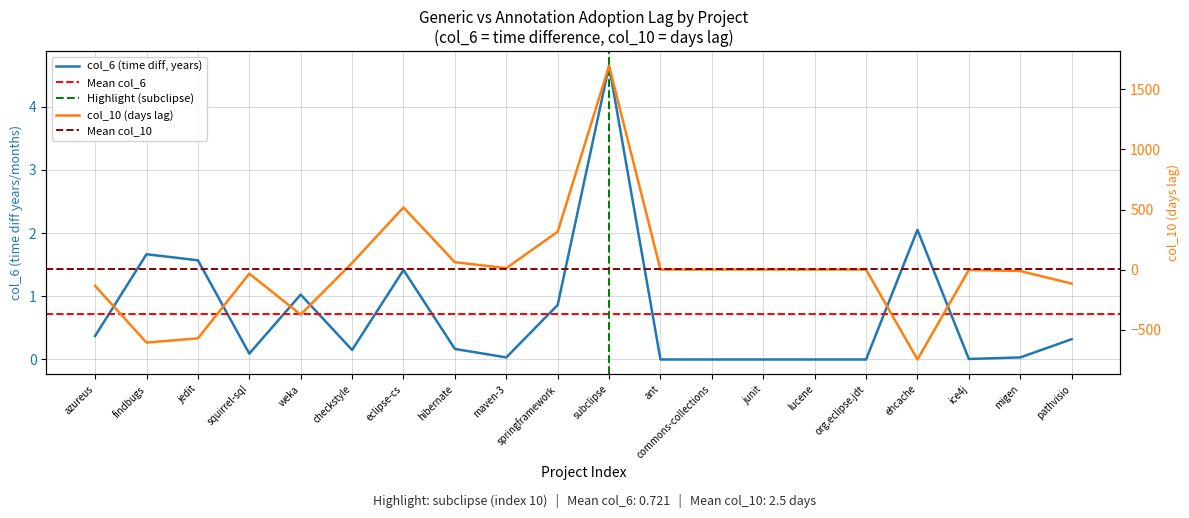

List the series in order of their peak value, highest first.

col_10 (days lag), col_6